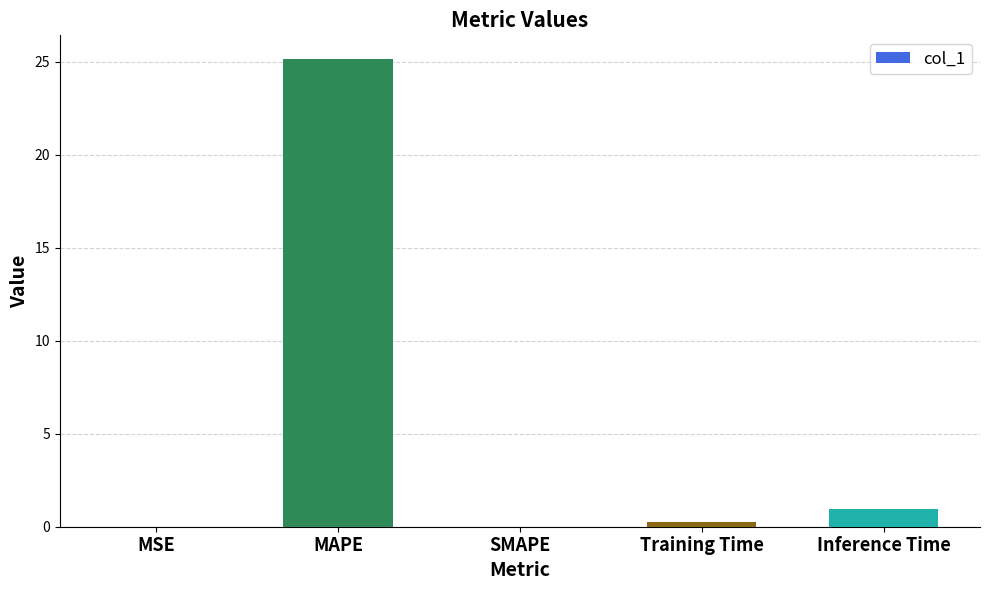

What is the change in value from MAPE to SMAPE?

-25.2